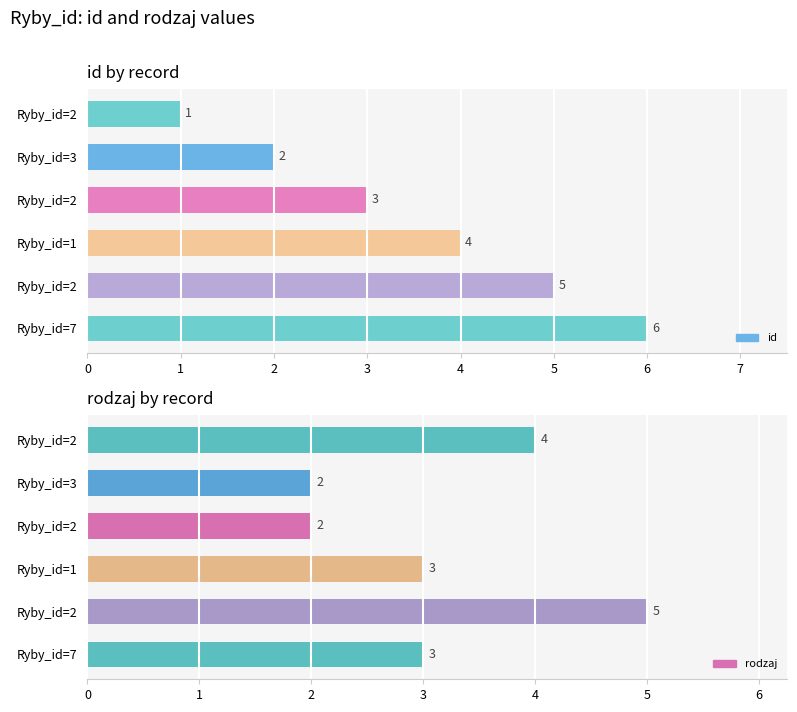

Rank the series by their average value, from highest to lowest.

id, rodzaj